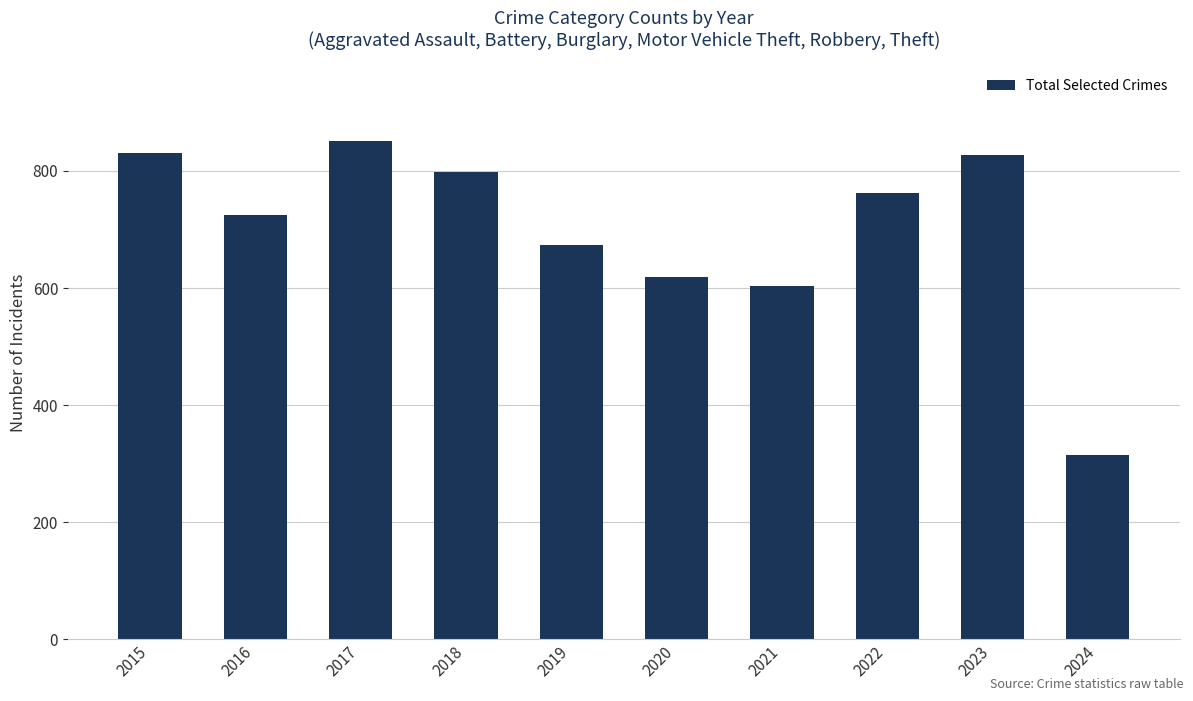

What is the approximate value at 2021, to the nearest 100?

600